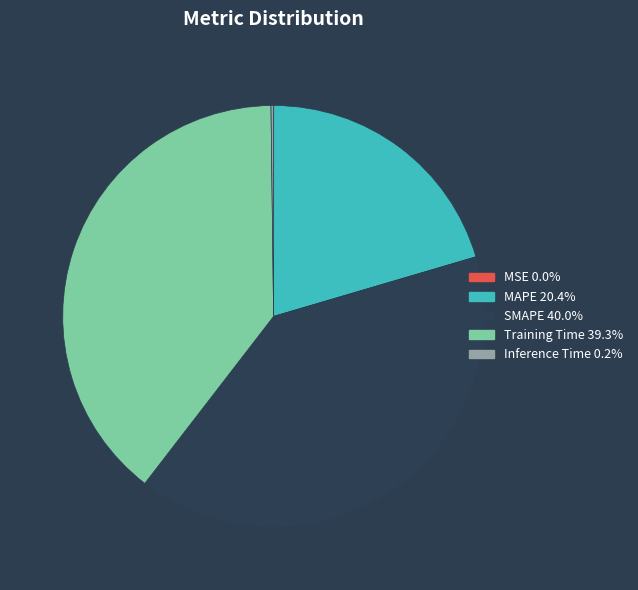

Does Training Time represent more than half of the total?

No